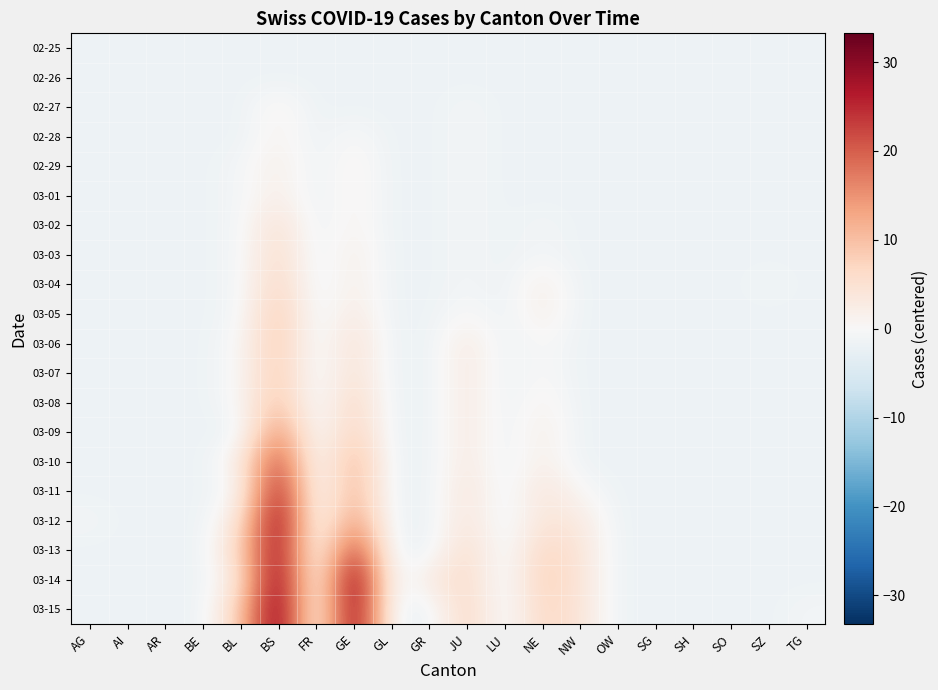

What is the total value across all series at BL?

13.8